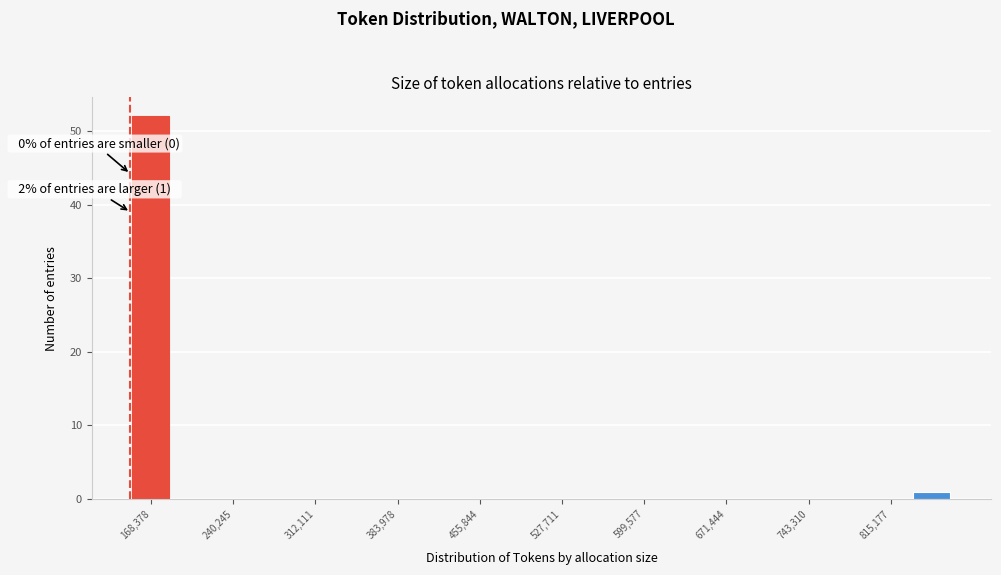

Read against the x-axis, roughly where is the centre of the tallest bar?

170000